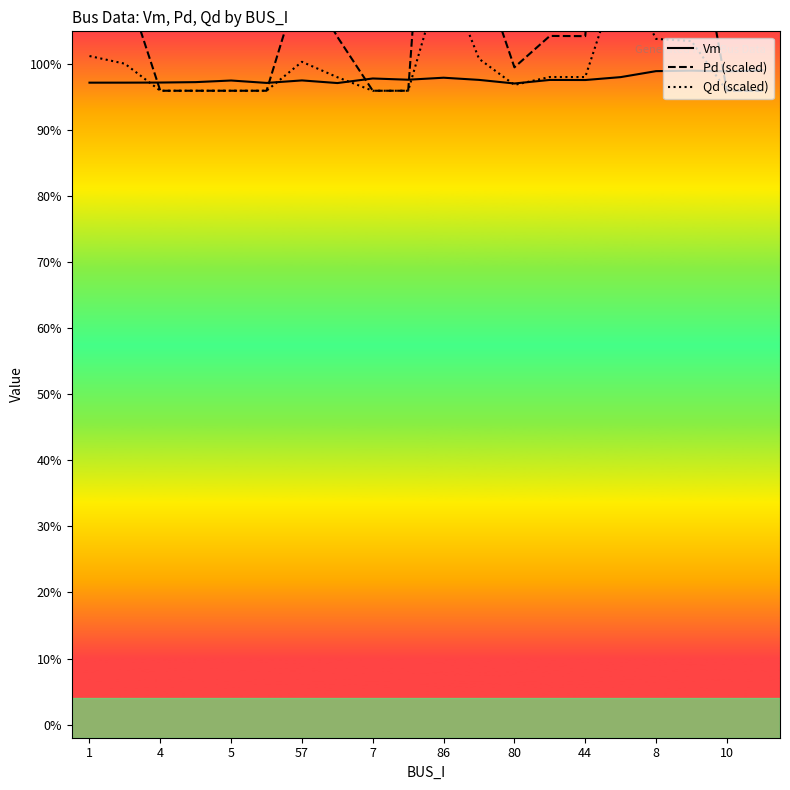

True or false: Pd (scaled) and Vm intersect in this chart.

True